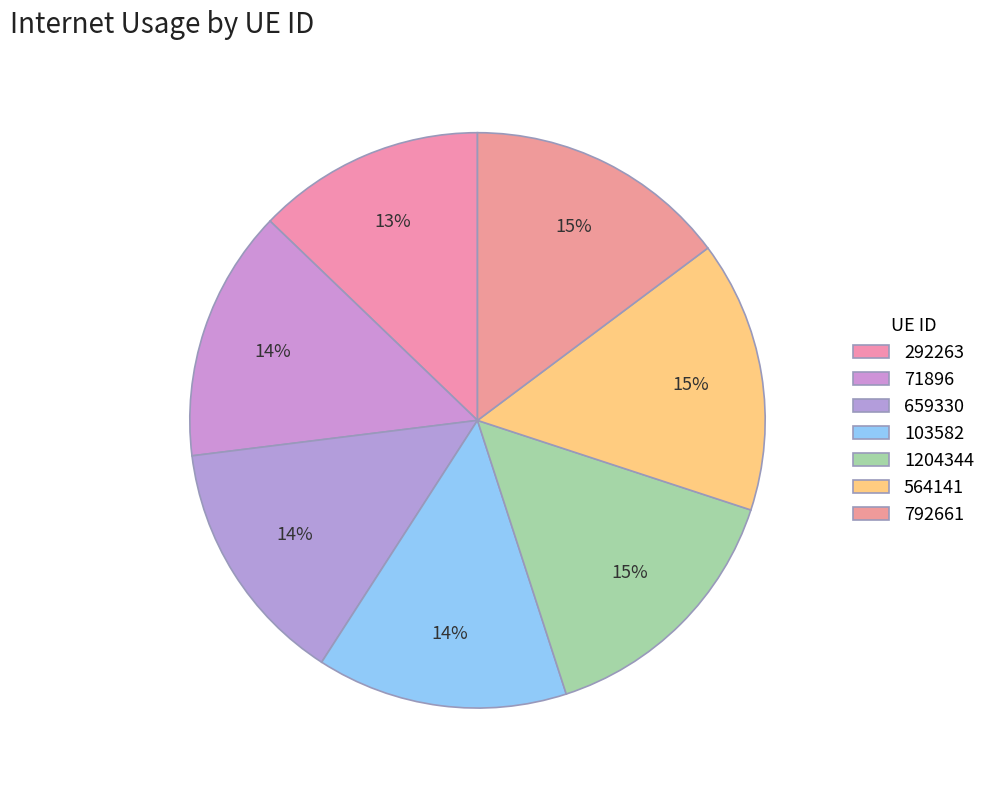

Is 659330 the majority of the pie?

No